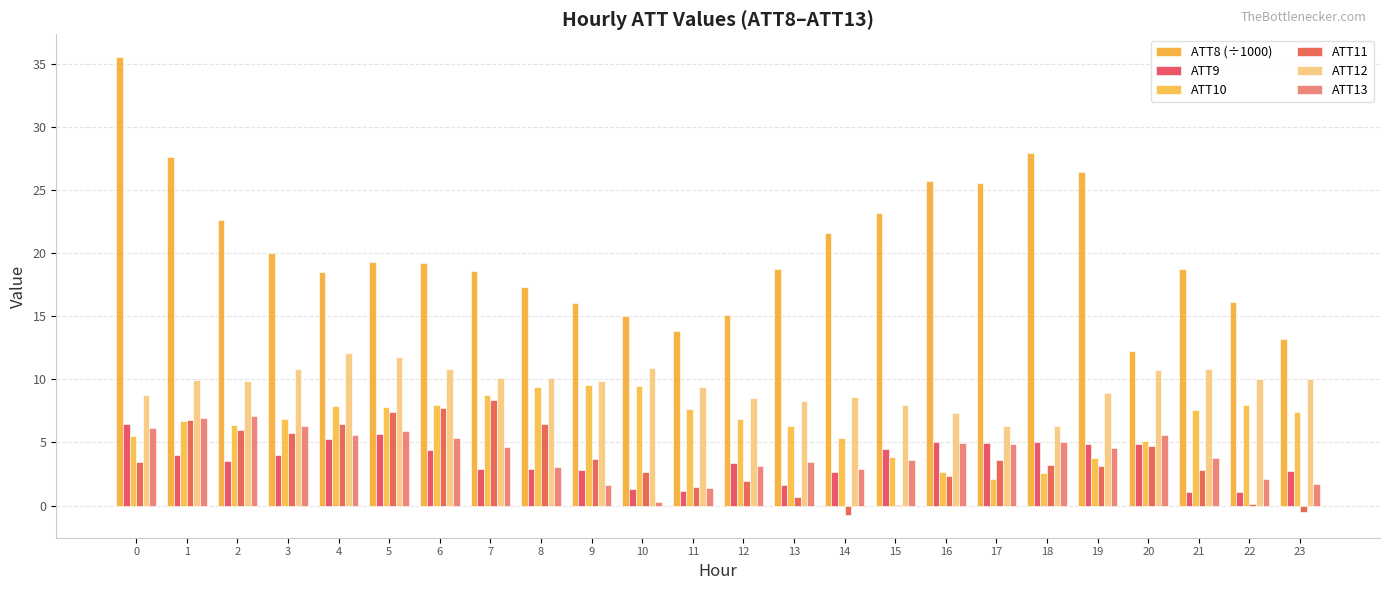

Reading right to left, list all the values displayed in this chart.

ATT8 (÷1000): 23=13.2	22=16.1	21=18.7	20=12.2	19=26.4	18=27.9	17=25.5	16=25.7	15=23.2	14=21.6	13=18.7	12=15.1	11=13.8	10=15.0	9=16.0	8=17.3	7=18.6	6=19.2	5=19.3	4=18.5	3=20.0	2=22.6	1=27.6	0=35.5
ATT9: 23=2.7	22=1.0	21=1.0	20=4.9	19=4.9	18=5.0	17=5.0	16=5.0	15=4.5	14=2.6	13=1.6	12=3.3	11=1.2	10=1.3	9=2.8	8=2.9	7=2.9	6=4.4	5=5.7	4=5.3	3=4.0	2=3.5	1=4.0	0=6.4
ATT10: 23=7.4	22=8.0	21=7.5	20=5.1	19=3.8	18=2.5	17=2.1	16=2.6	15=3.8	14=5.4	13=6.3	12=6.8	11=7.6	10=9.5	9=9.6	8=9.4	7=8.7	6=7.9	5=7.8	4=7.9	3=6.9	2=6.4	1=6.7	0=5.5
ATT11: 23=-0.5	22=0.1	21=2.8	20=4.7	19=3.1	18=3.2	17=3.6	16=2.3	15=0.0	14=-0.7	13=0.7	12=1.9	11=1.5	10=2.6	9=3.7	8=6.5	7=8.4	6=7.7	5=7.4	4=6.4	3=5.8	2=6.0	1=6.8	0=3.5
ATT12: 23=10.0	22=10.1	21=10.8	20=10.7	19=8.9	18=6.3	17=6.3	16=7.3	15=8.0	14=8.6	13=8.3	12=8.5	11=9.4	10=10.9	9=9.9	8=10.1	7=10.1	6=10.8	5=11.8	4=12.1	3=10.8	2=9.8	1=9.9	0=8.8
ATT13: 23=1.7	22=2.1	21=3.8	20=5.6	19=4.6	18=5.0	17=4.9	16=4.9	15=3.6	14=2.9	13=3.4	12=3.1	11=1.4	10=0.3	9=1.6	8=3.1	7=4.6	6=5.3	5=5.9	4=5.5	3=6.3	2=7.1	1=6.9	0=6.2